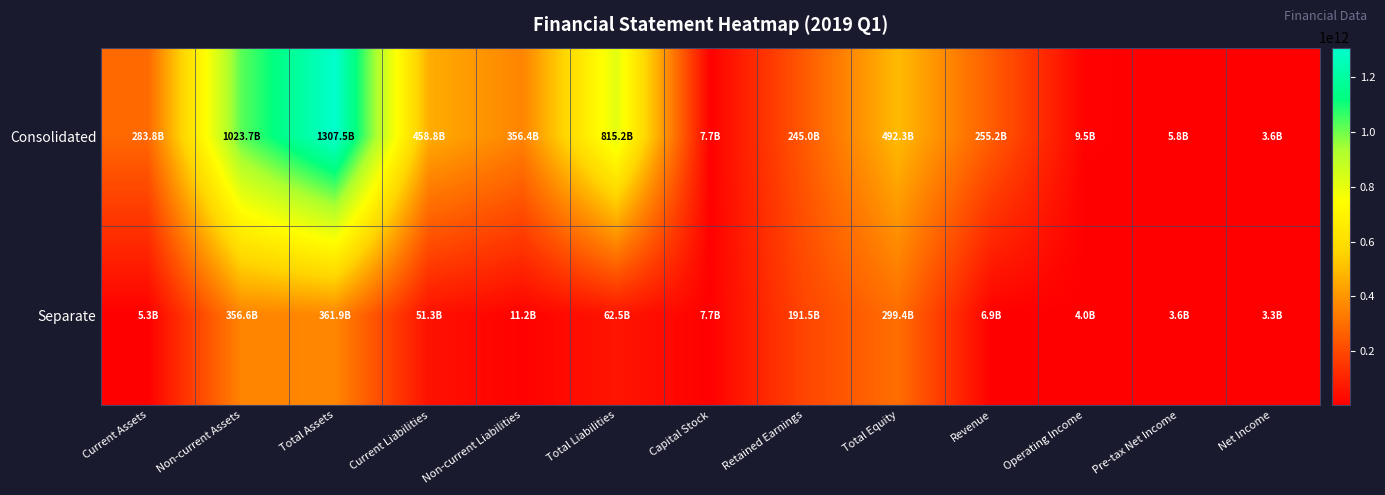

At how many categories does at least one series exceed 1062896385882?

1